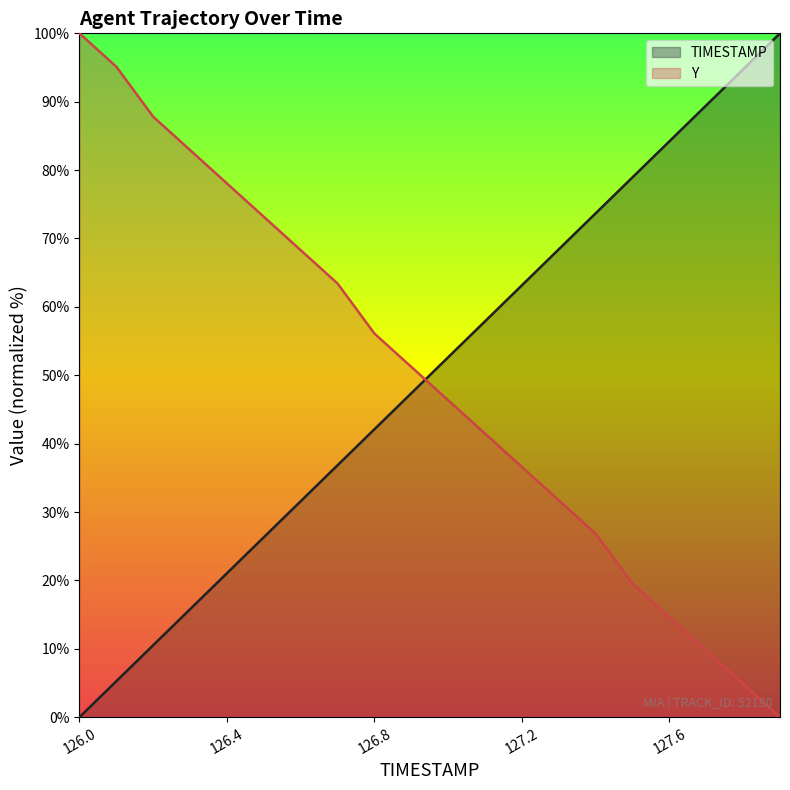

What is the label of the 5th point from the left?

126.4